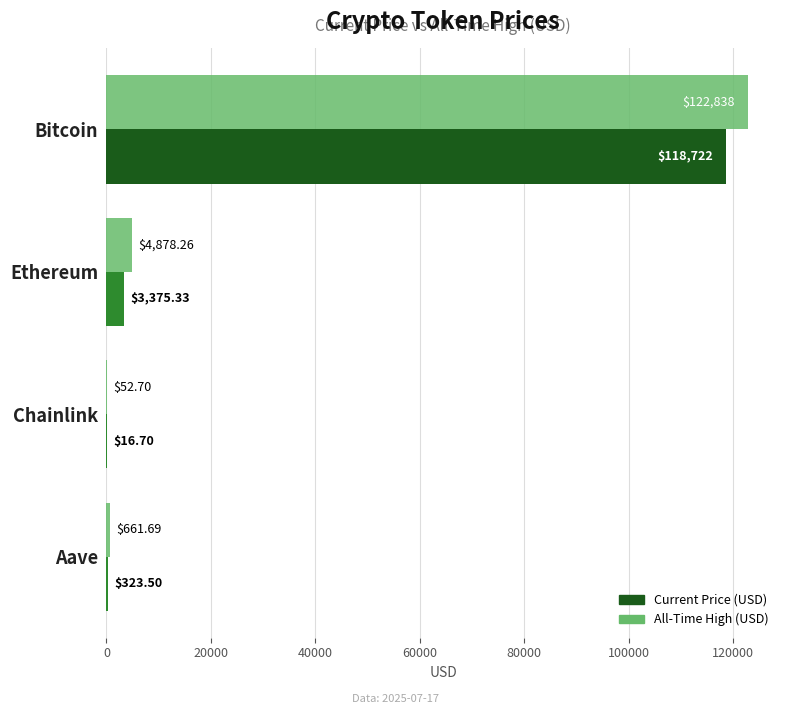

Count the number of categories in the chart.

4